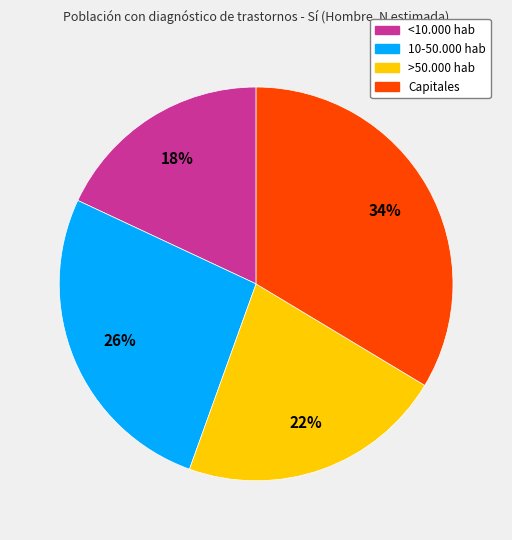

Does >50.000 hab account for over 50% of the chart?

No